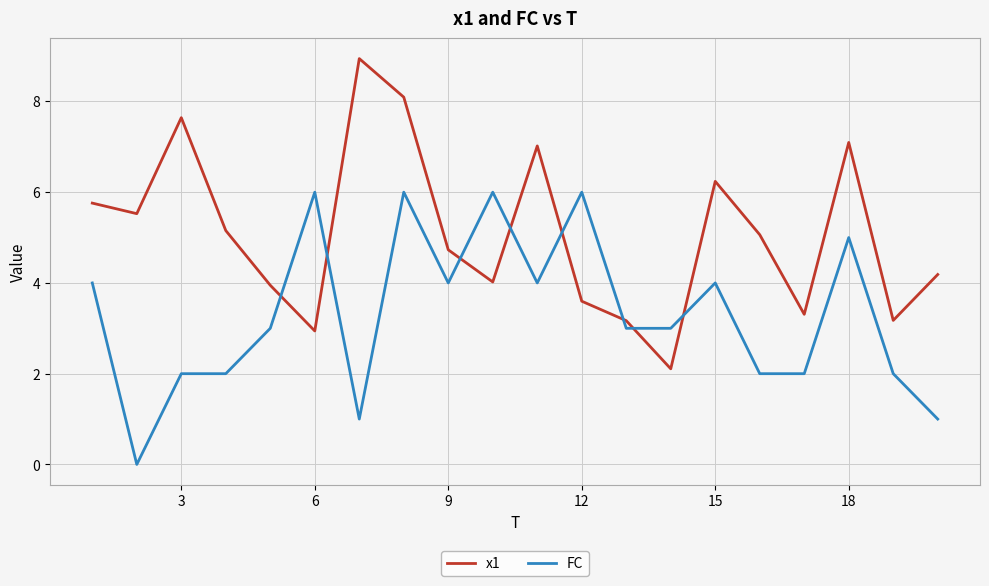

True or false: x1 and FC cross at least once.

True